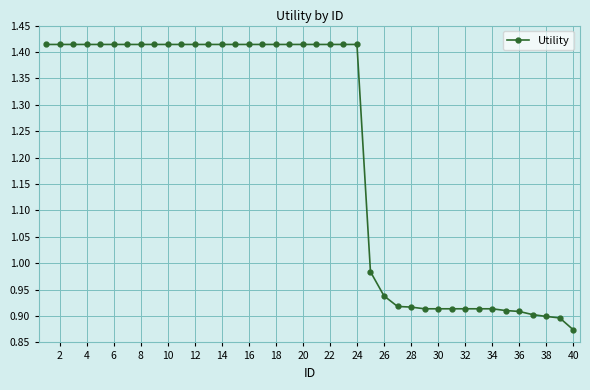

Is this an area chart (filled region under the line)?

No